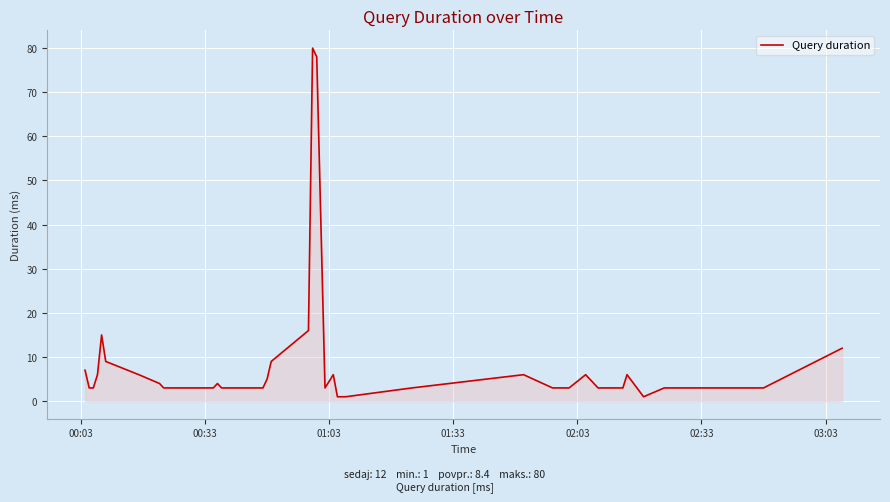

What is the greatest value displayed?

80